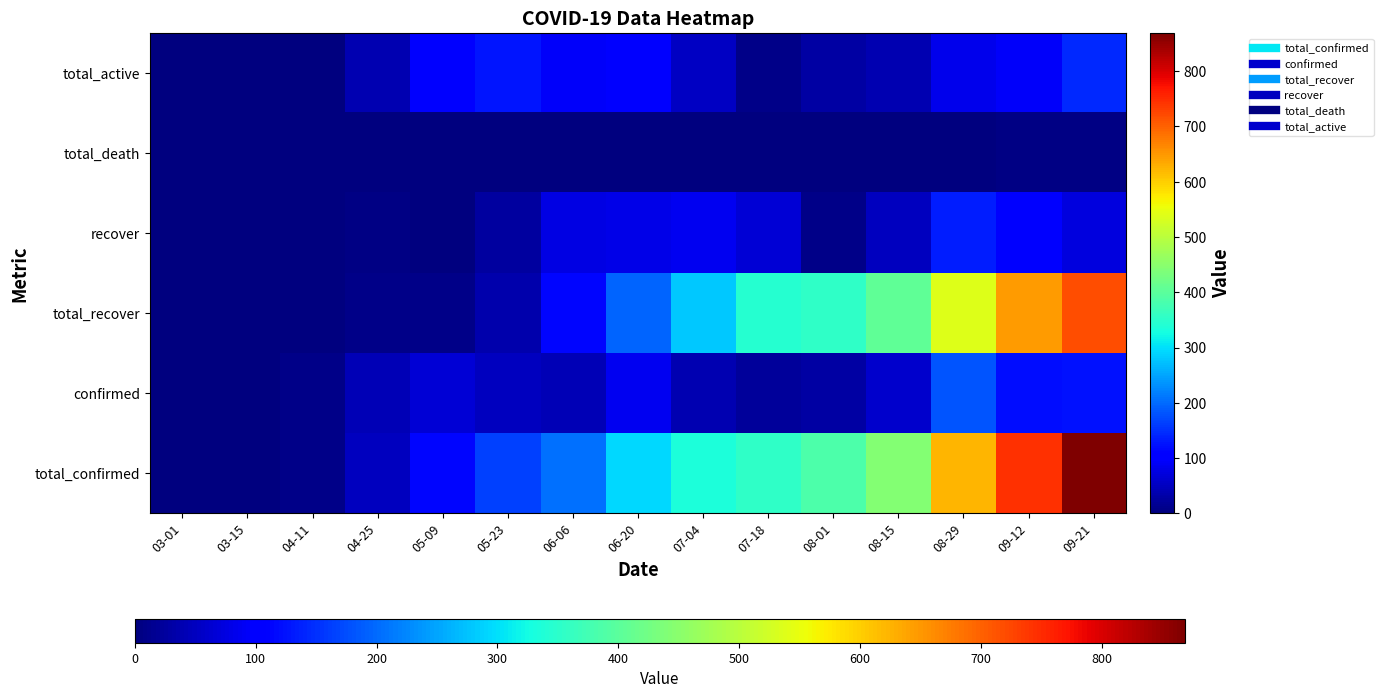

Which label corresponds to the smallest value in the chart?

03-01